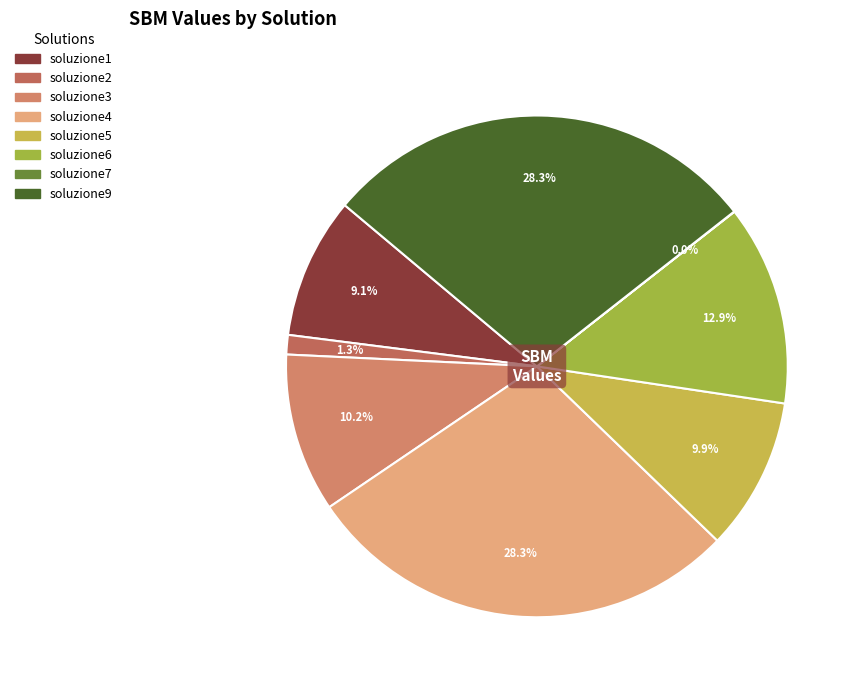

What portion of the pie excludes soluzione6?

87.1%